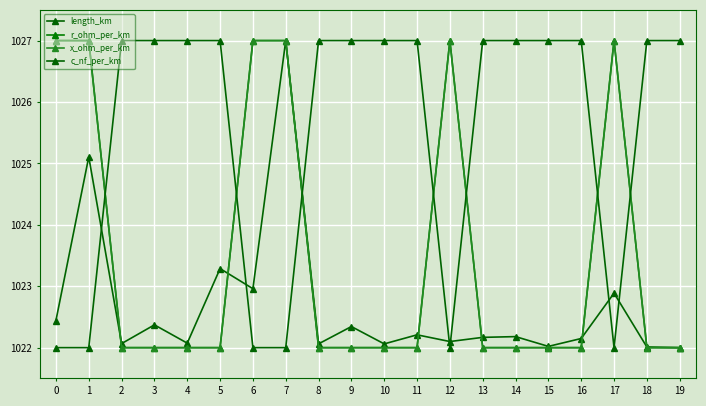

What is the minimum value for c_nf_per_km?

1022.0